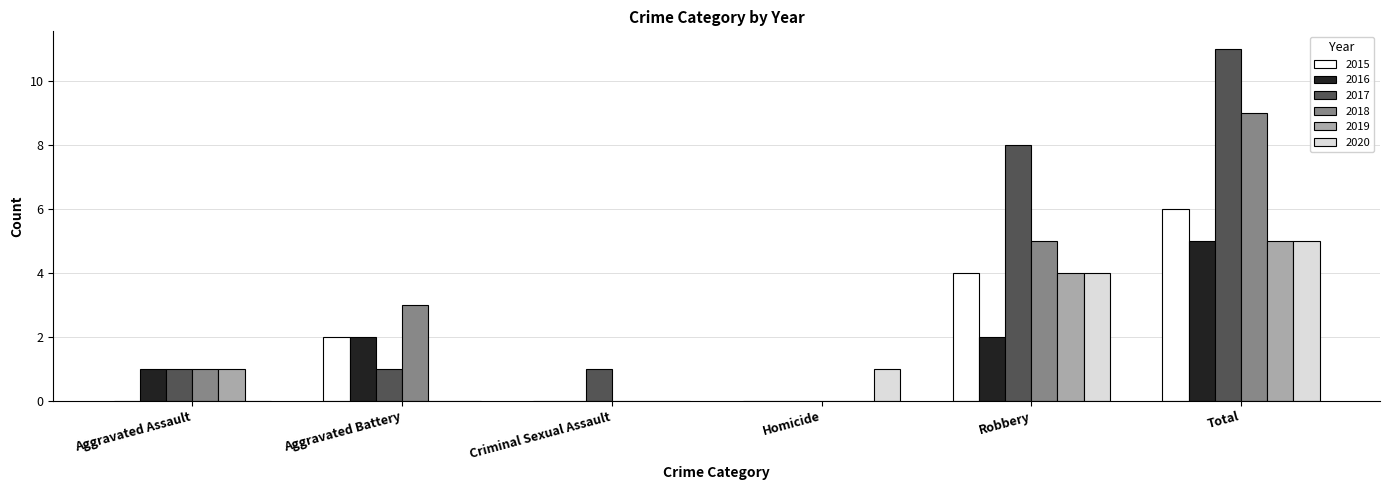

Which series has the largest total across all categories?

2017